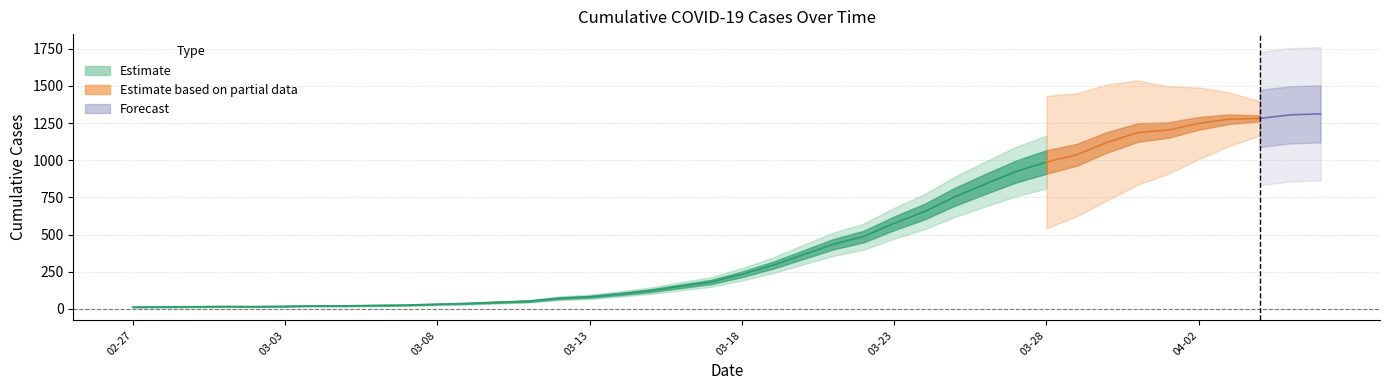

How many categories are shown in the chart?

40